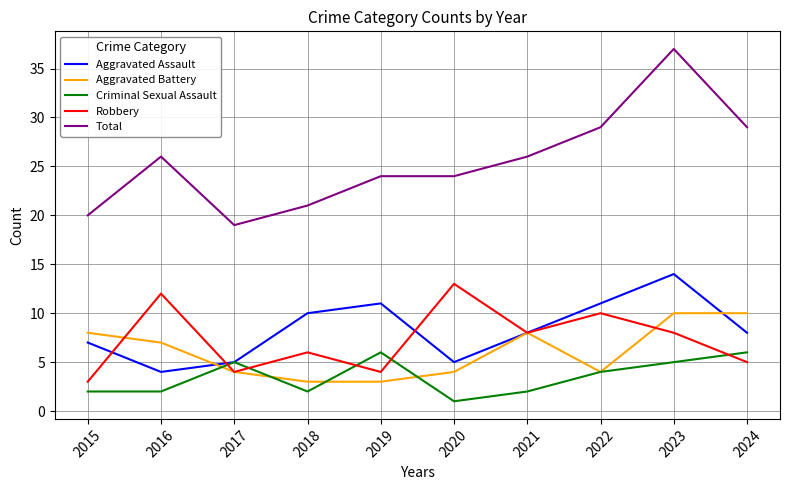

True or false: Robbery and Total intersect in this chart.

False